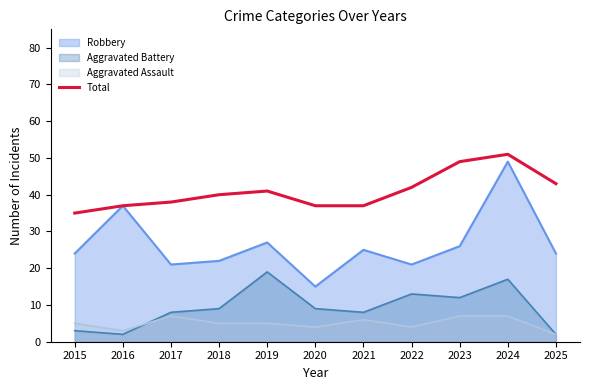

True or false: the data has more than 0 interior local peaks.

True